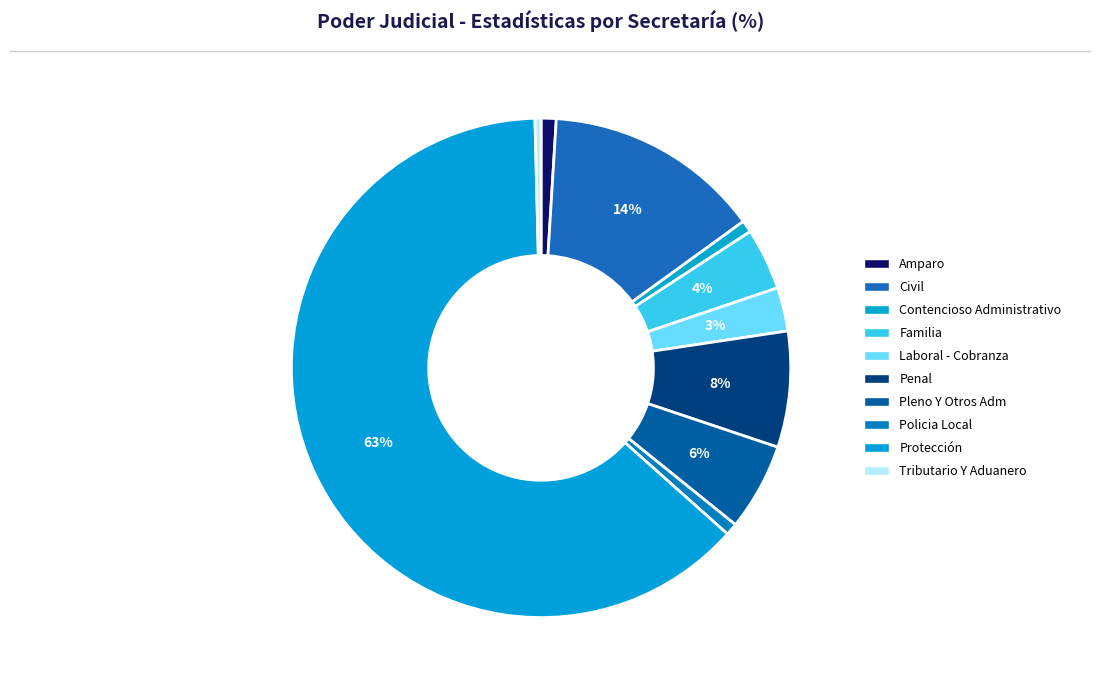

How many slices are in this pie chart?

10